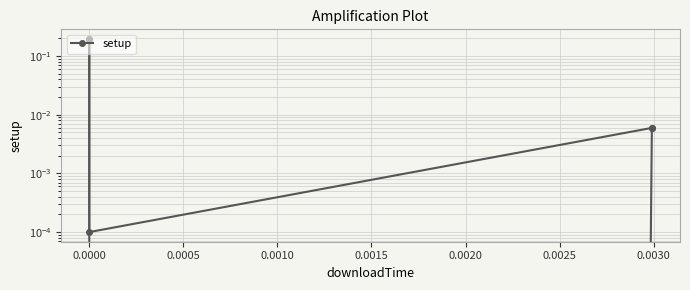

True or false: the data shows 0.0 at 0.0005.

False